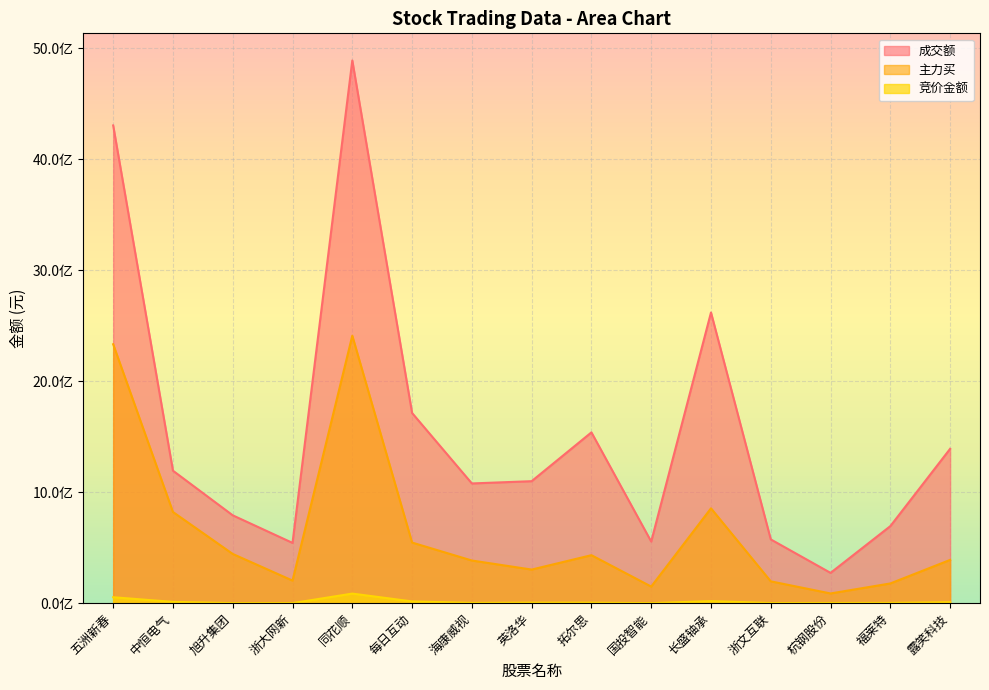

Which series changed the most between 中恒电气 and 同花顺?

成交额